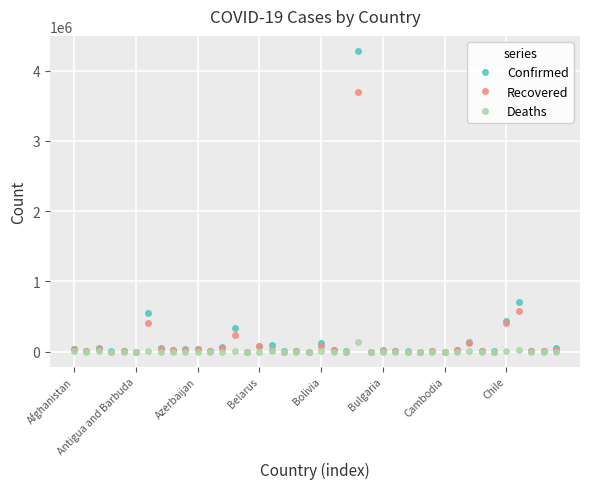

How many data points does each series have?

40